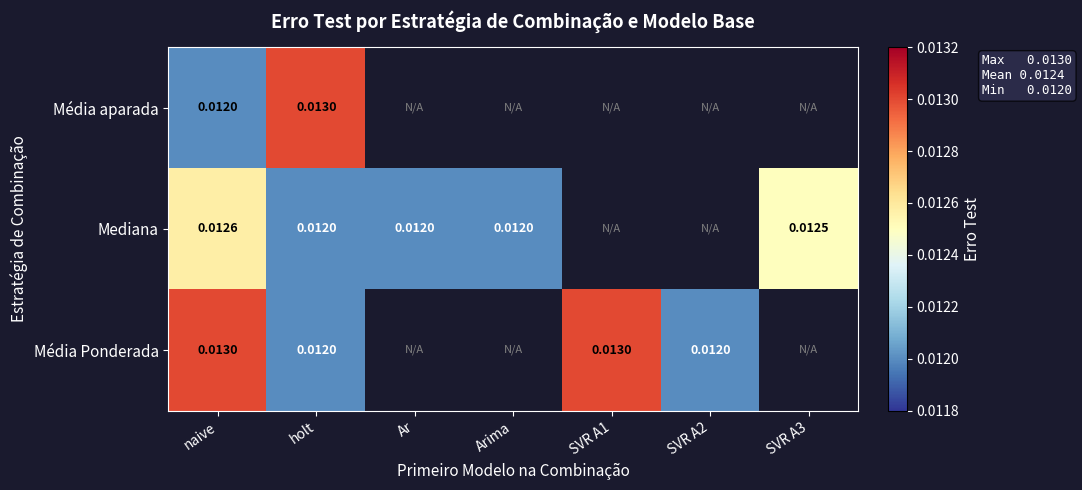

Which series changed the most between SVR A1 and SVR A2?

Média Ponderada